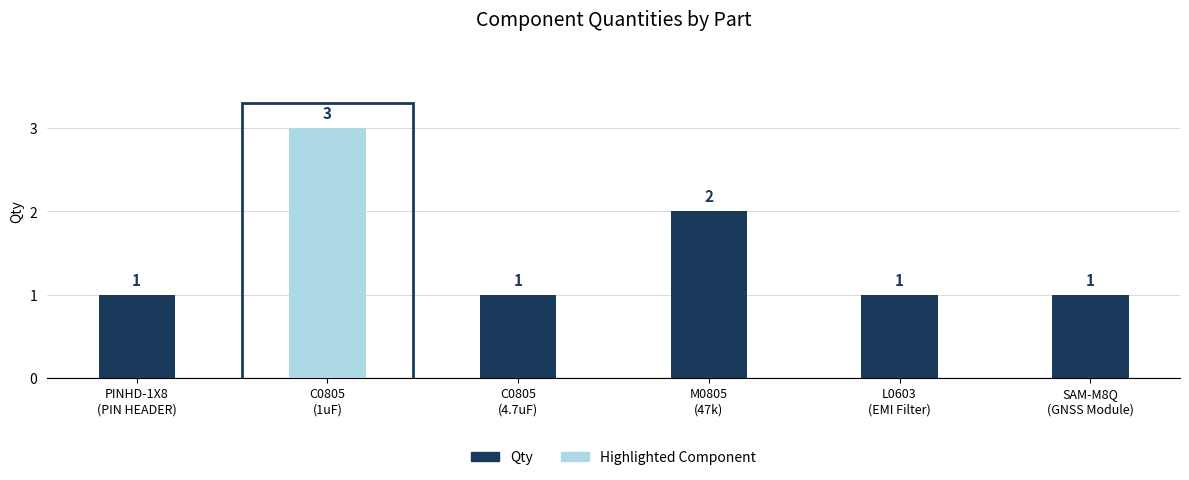

At which label is the value closest to 2?

M0805
(47k)